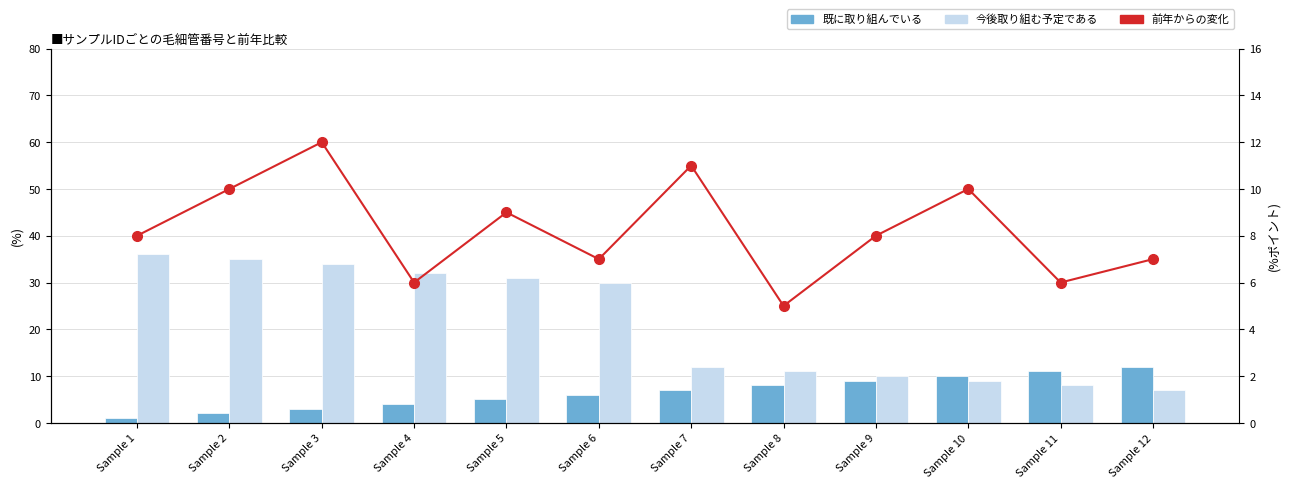

What is the maximum value for 既に取り組んでいる?

12